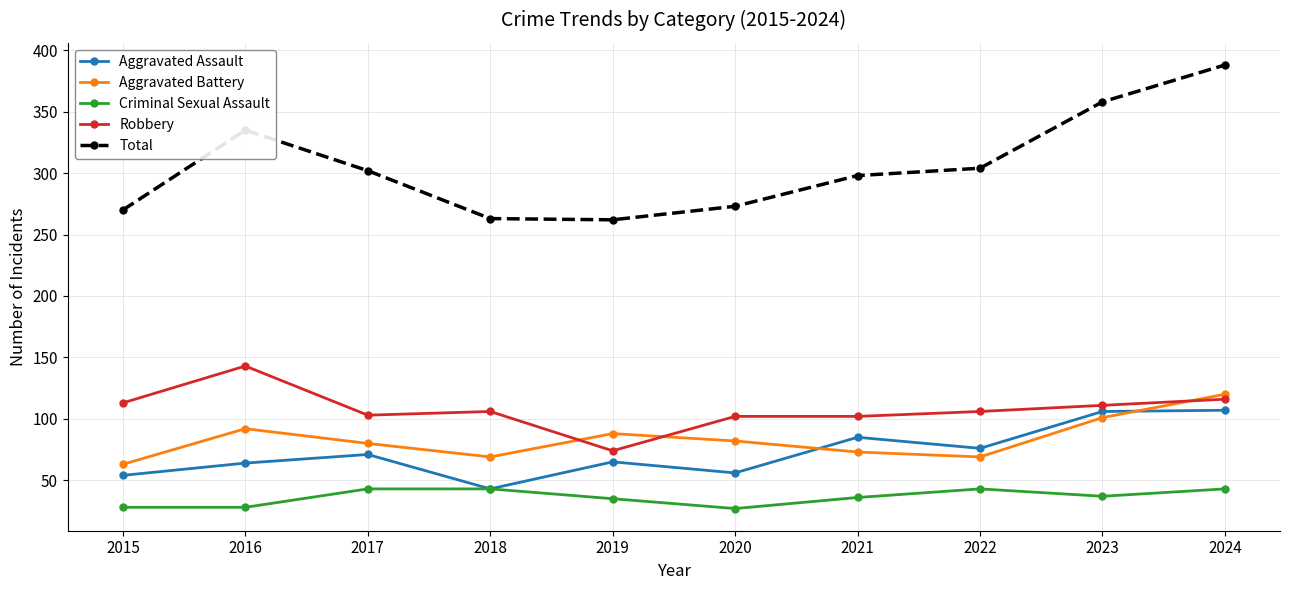

Which category has the highest value in the Robbery series?

2016